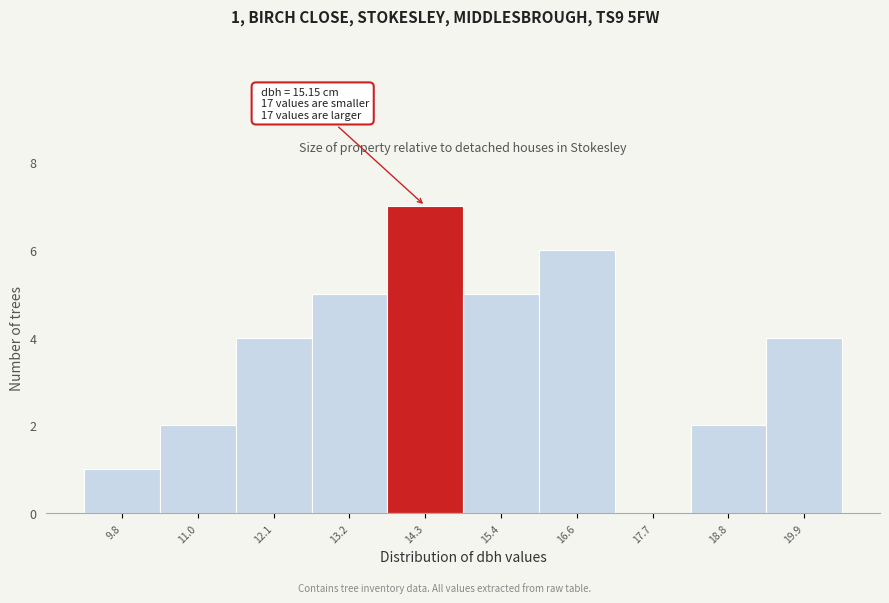

Reading left to right, what are all the values shown in this chart?

9.8=1	11.0=2	12.1=4	13.2=5	14.3=7	15.4=5	16.6=6	17.7=0	18.8=2	19.9=4